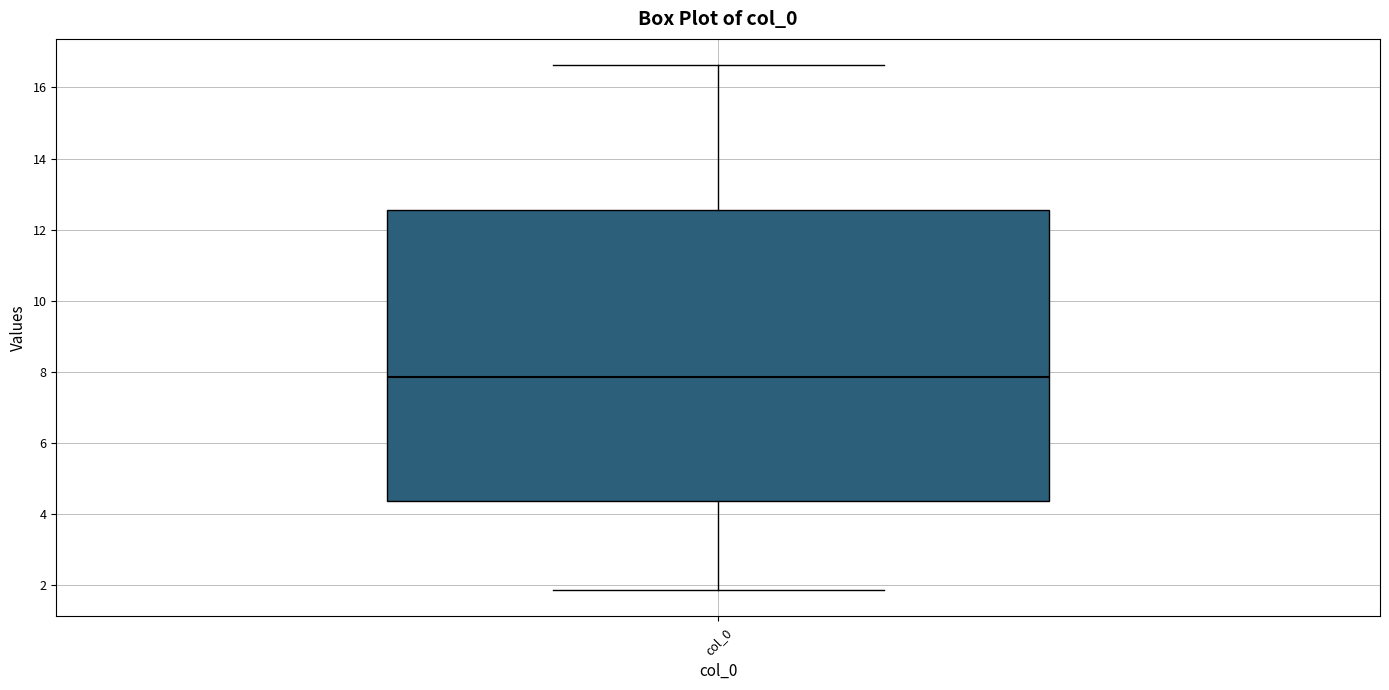

Where is the upper edge of the box for col_0 on the y-axis? The values are not printed on the chart, so give them approximately, as read against the axis.

12.6